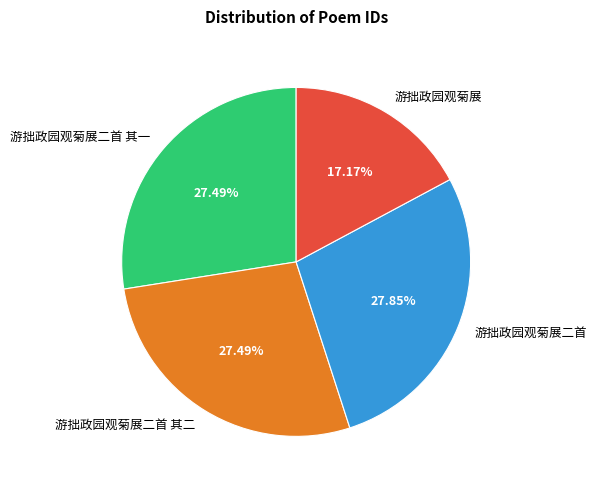

Is it true that 游拙政园观菊展二首 其一 is 36% of the pie?

False